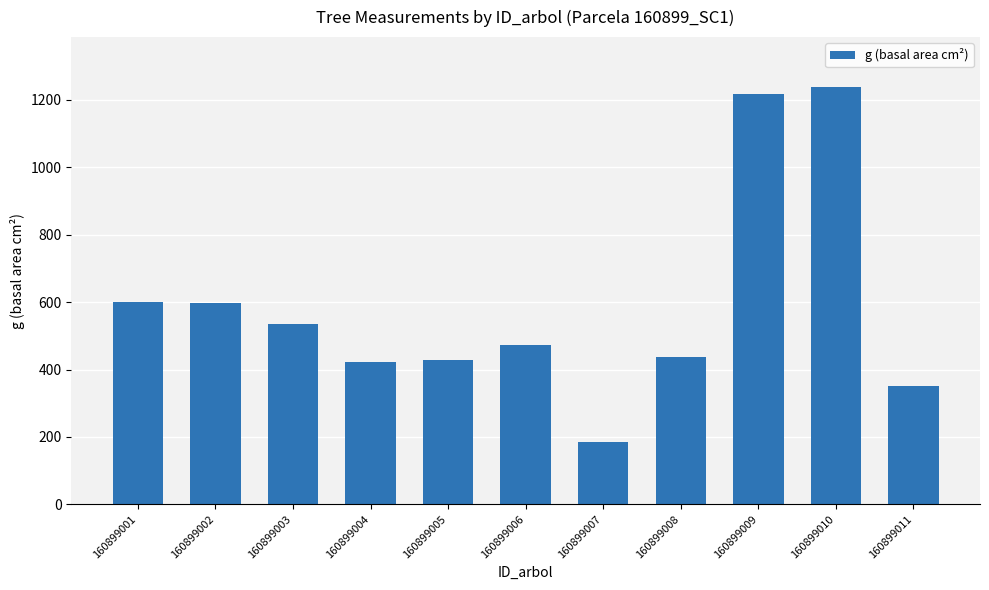

Is it true that the value at 160899006 is 471.4?

True